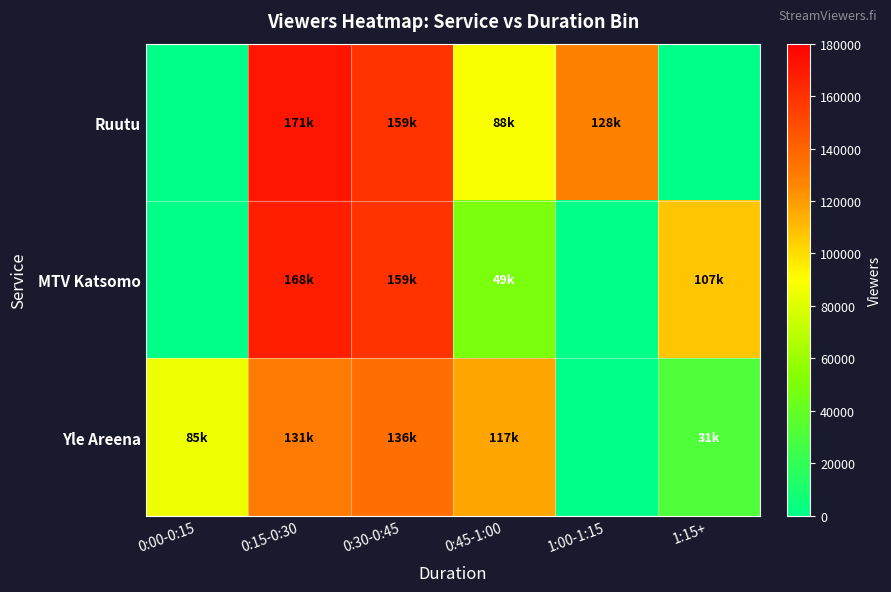

At how many categories does at least one series exceed 146629?

2